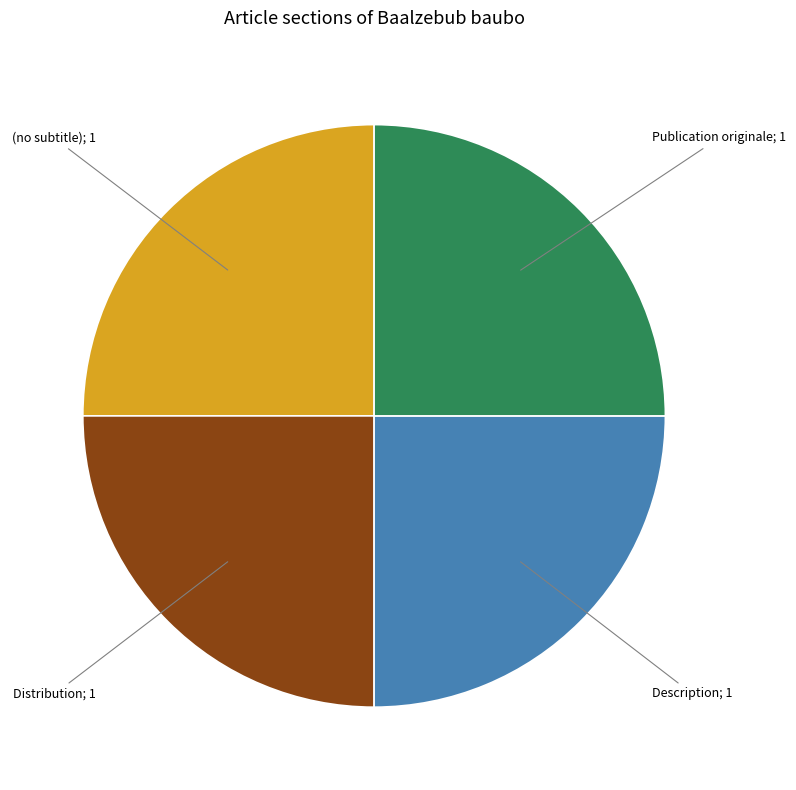

Is there any slice that represents more than half of the pie?

No